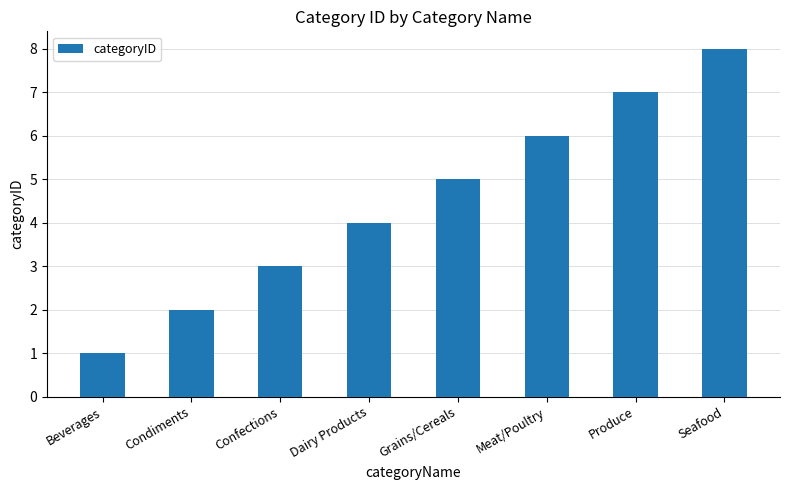

List the labels in order of value, largest first.

Seafood, Produce, Meat/Poultry, Grains/Cereals, Dairy Products, Confections, Condiments, Beverages